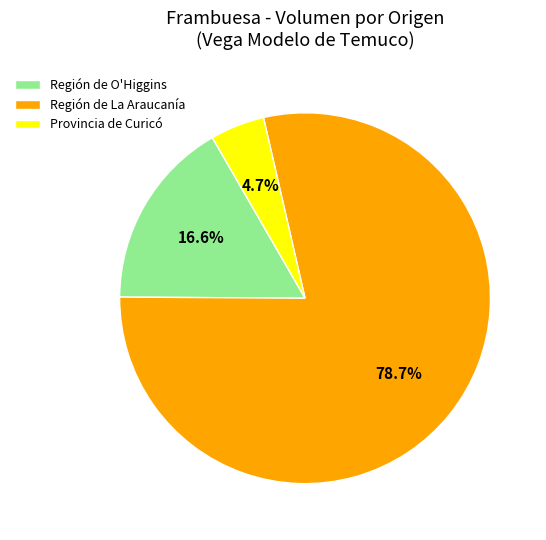

Which slice is the largest?

Región de La Araucanía